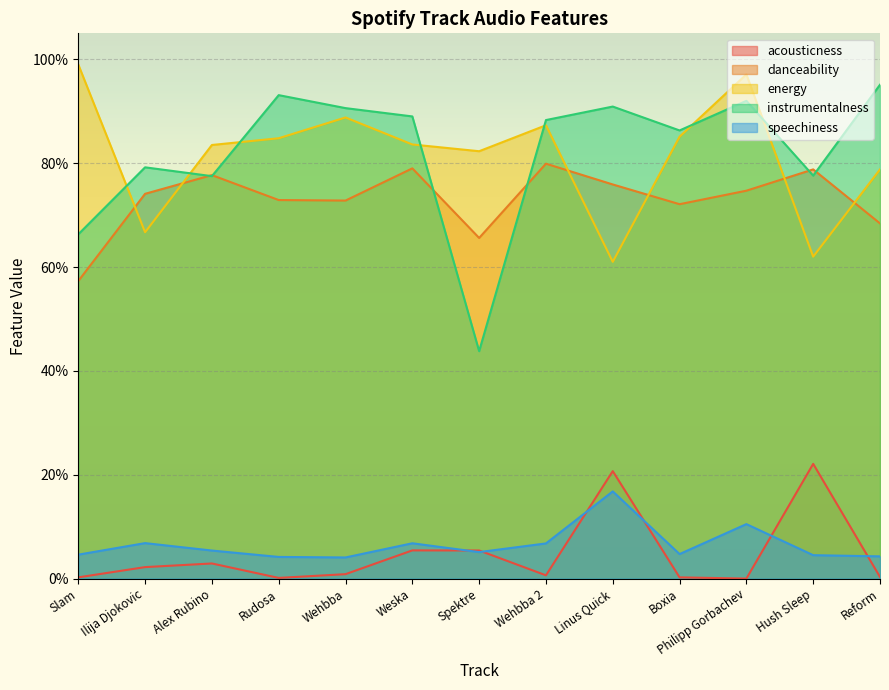

What position from the right is Slam?

13